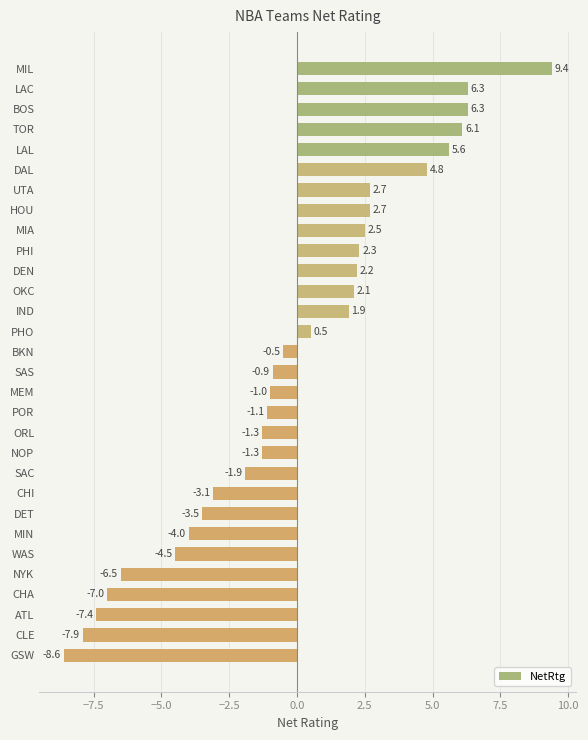

Reading top to bottom, transcribe all the data shown in this chart.

MIL=9.4	LAC=6.3	BOS=6.3	TOR=6.1	LAL=5.6	DAL=4.8	UTA=2.7	HOU=2.7	MIA=2.5	PHI=2.3	DEN=2.2	OKC=2.1	IND=1.9	PHO=0.5	BKN=-0.5	SAS=-0.9	MEM=-1.0	POR=-1.1	ORL=-1.3	NOP=-1.3	SAC=-1.9	CHI=-3.1	DET=-3.5	MIN=-4.0	WAS=-4.5	NYK=-6.5	CHA=-7.0	ATL=-7.4	CLE=-7.9	GSW=-8.6